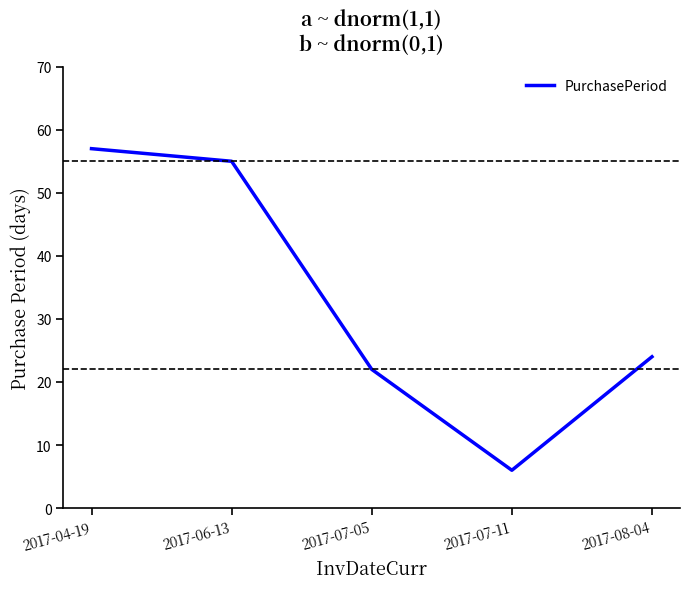

Reading left to right, transcribe all the data shown in this chart.

57	55	22	6	24